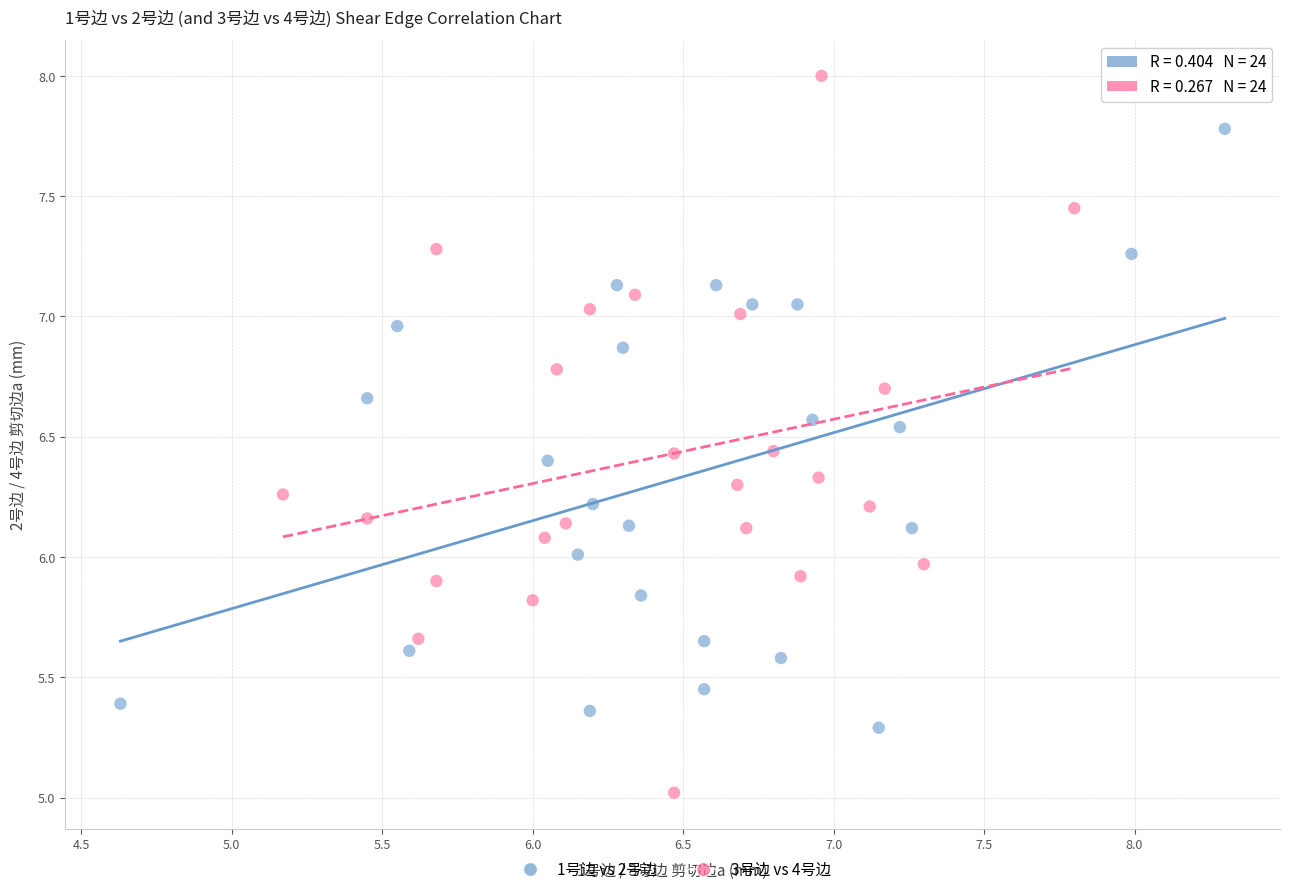

Which series has the widest spread of Y values?

3号边 vs 4号边